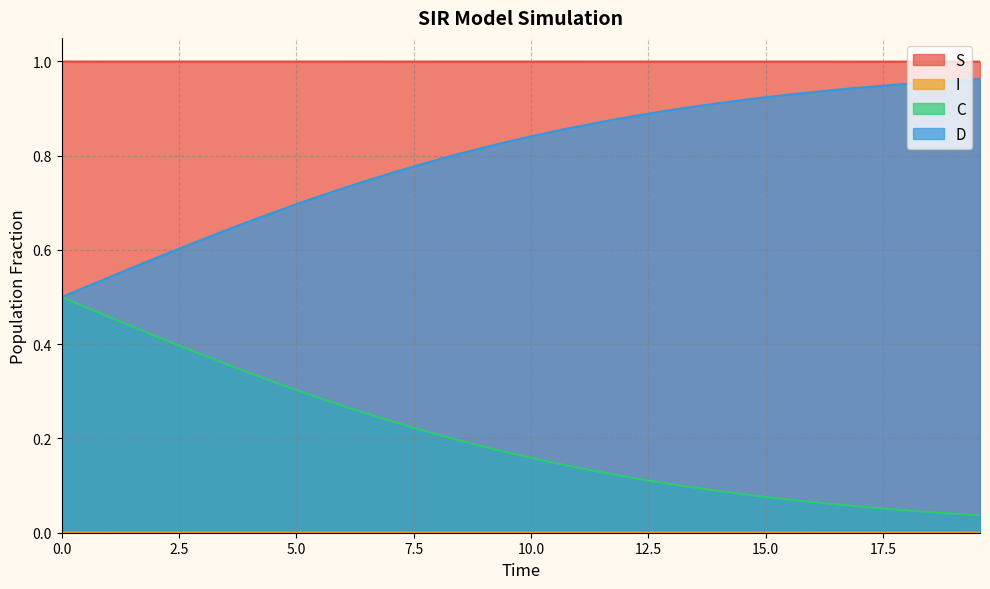

How many lines are shown in the chart?

4